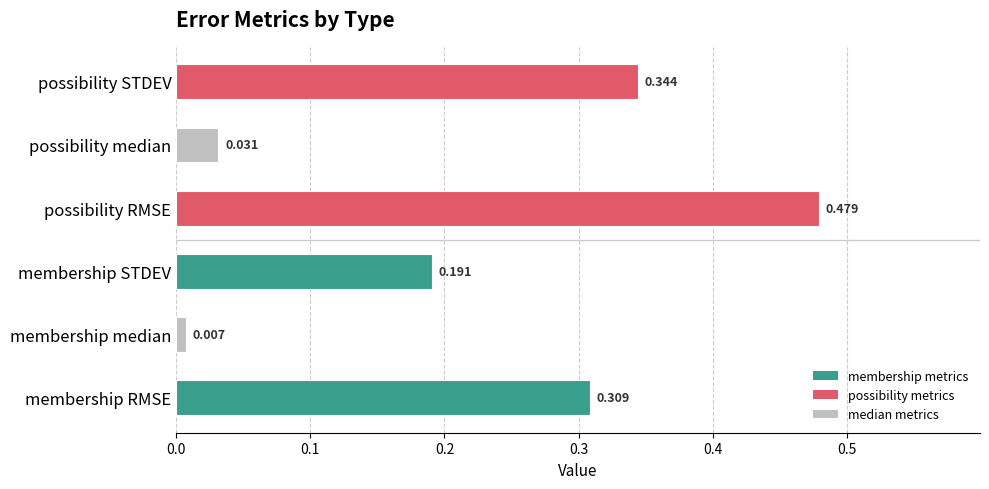

At which category does the chart reach its minimum across all series?

membership median